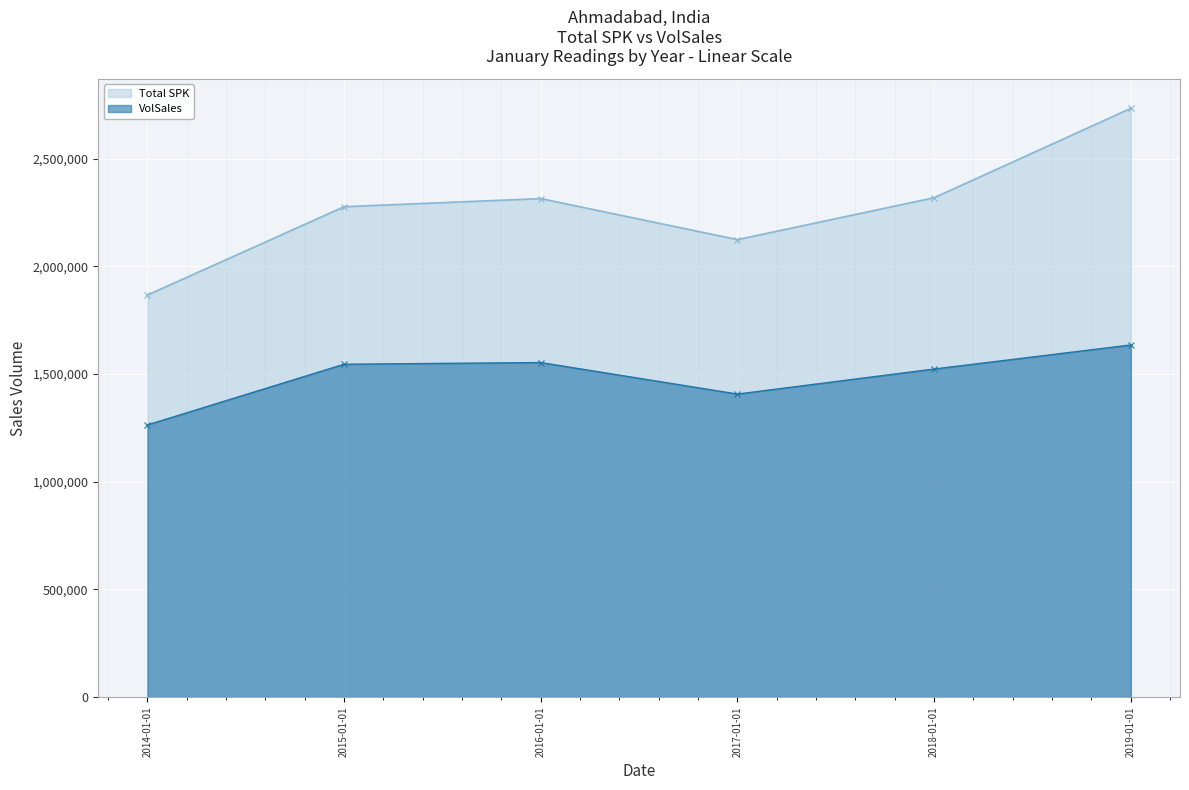

What position from the left is 2016-01-01?

3